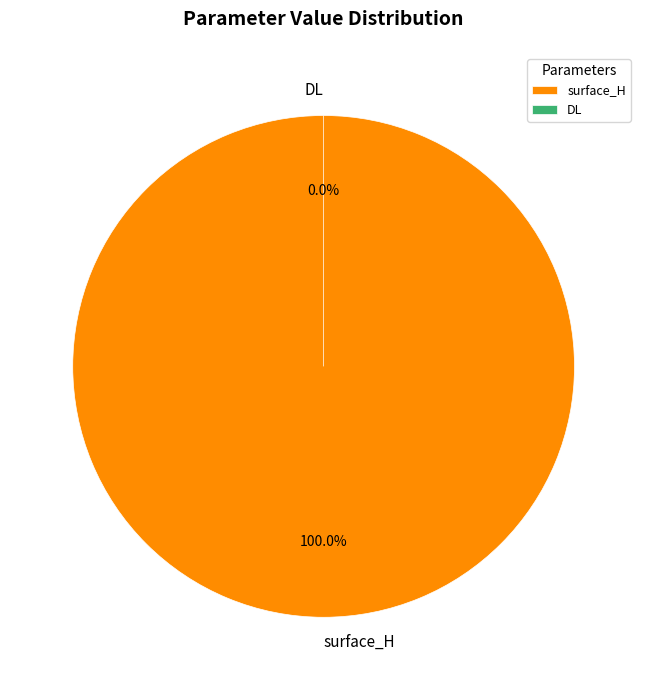

To the nearest percent, what is the average slice percentage?

50%